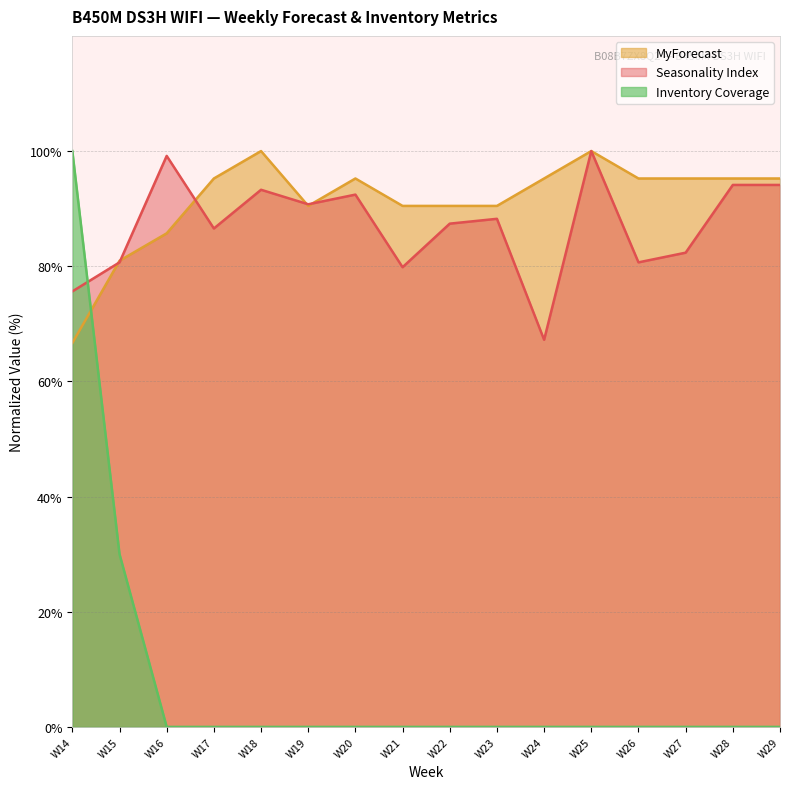

Where is Inventory Coverage nearest to the value 50?

W15